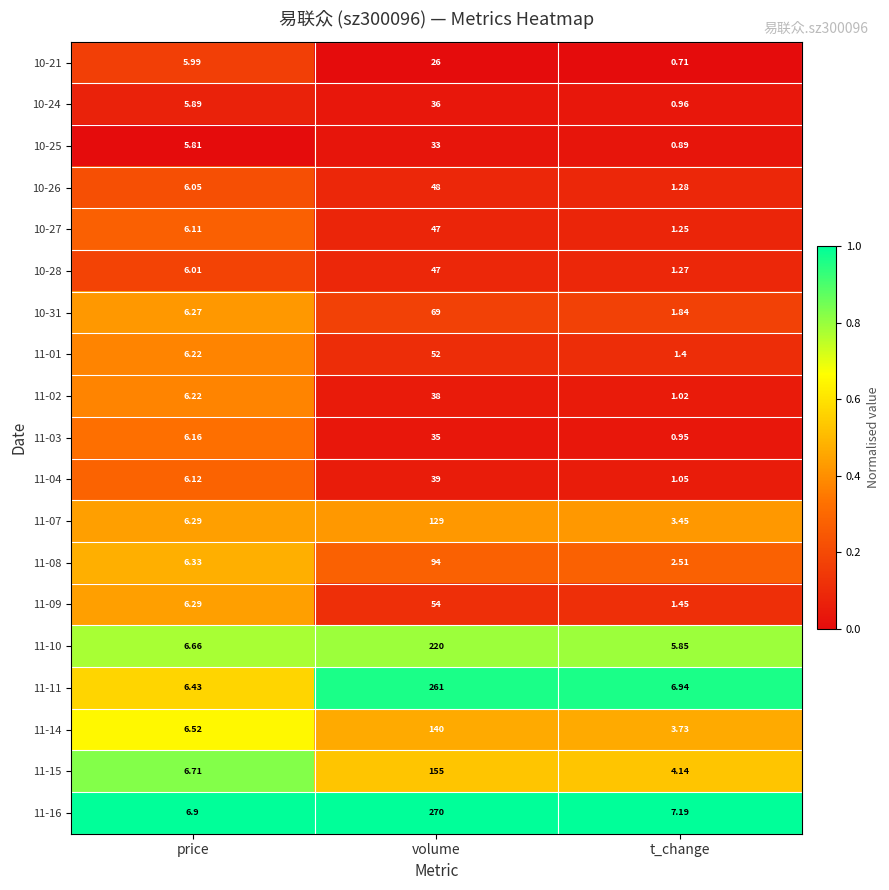

At which category is the sum across all series the highest?

volume